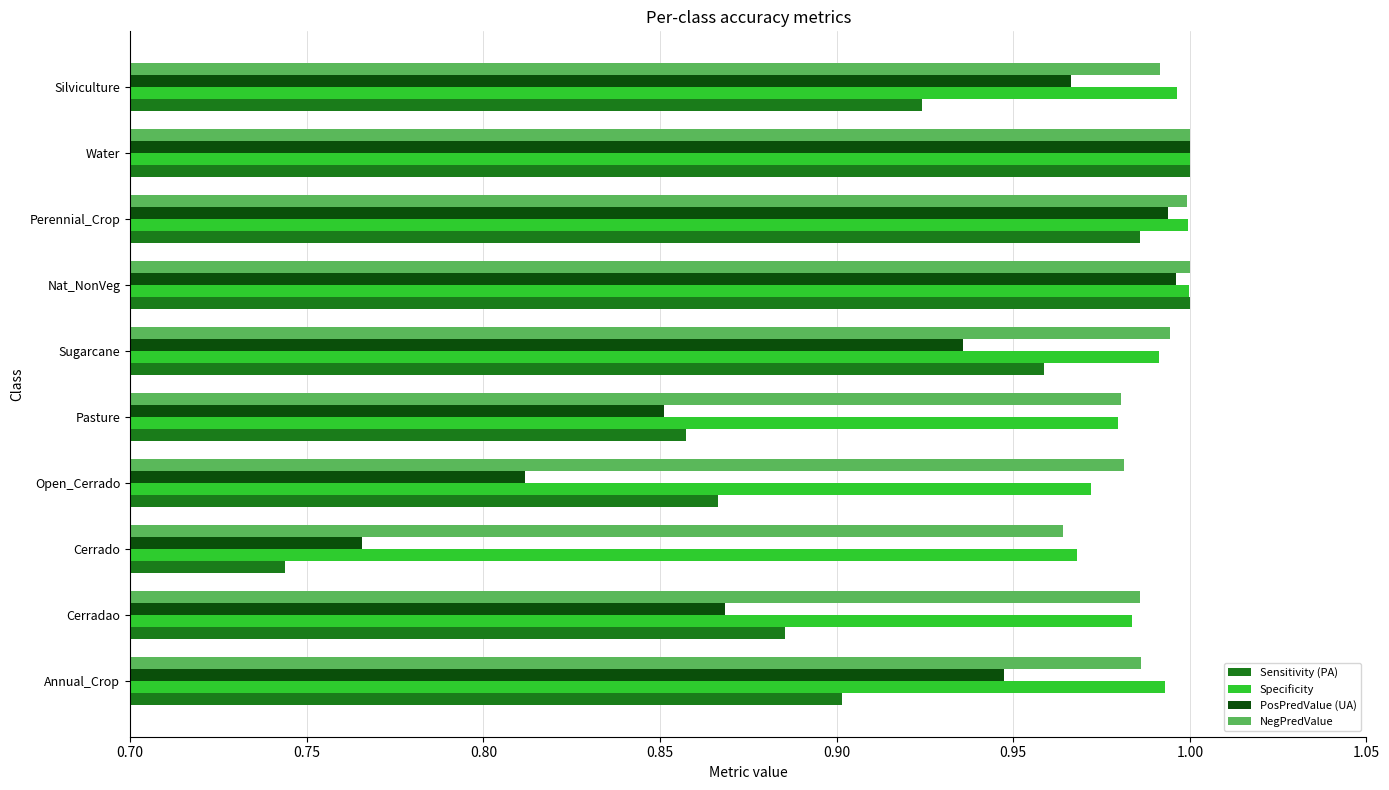

Which category has the lowest value across all series?

Cerrado